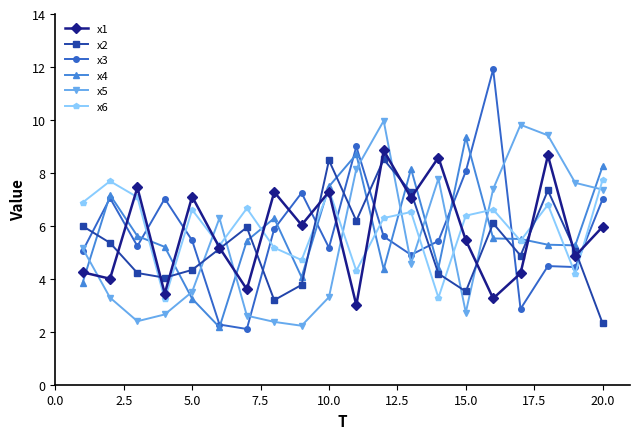

What is the value of the x3 point at the 16th from the left?

11.9